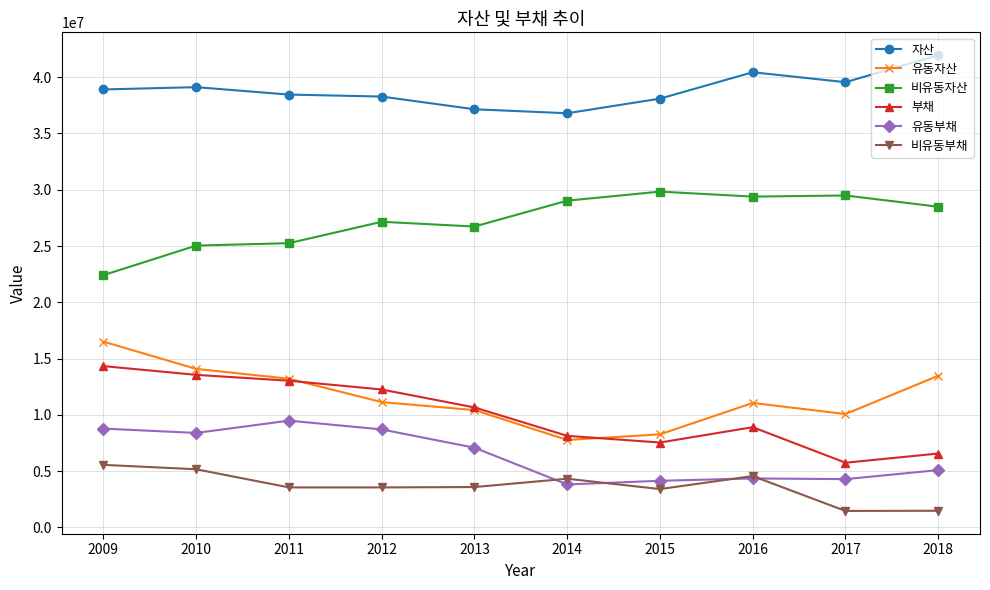

What is the total value across all series at 2010?

105330292